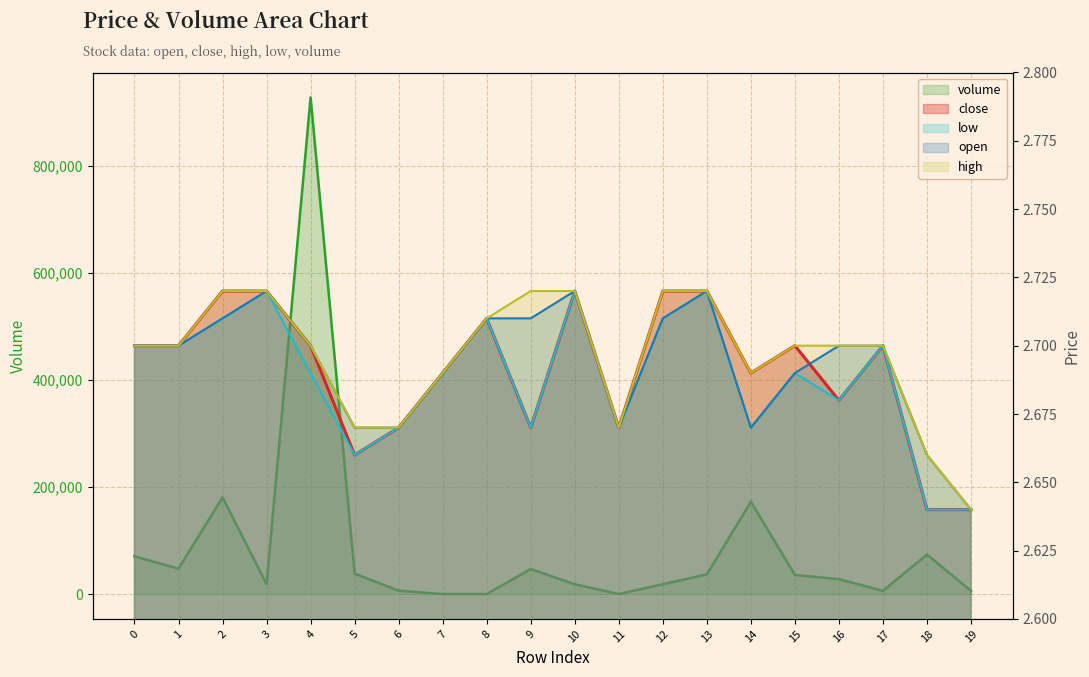

True or false: close and open cross at least once.

True